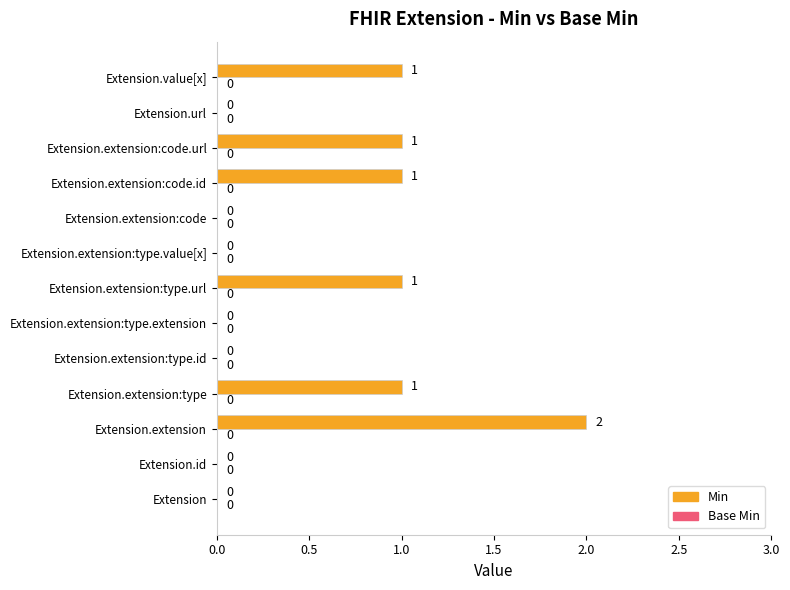

What is the sum of all values?

7